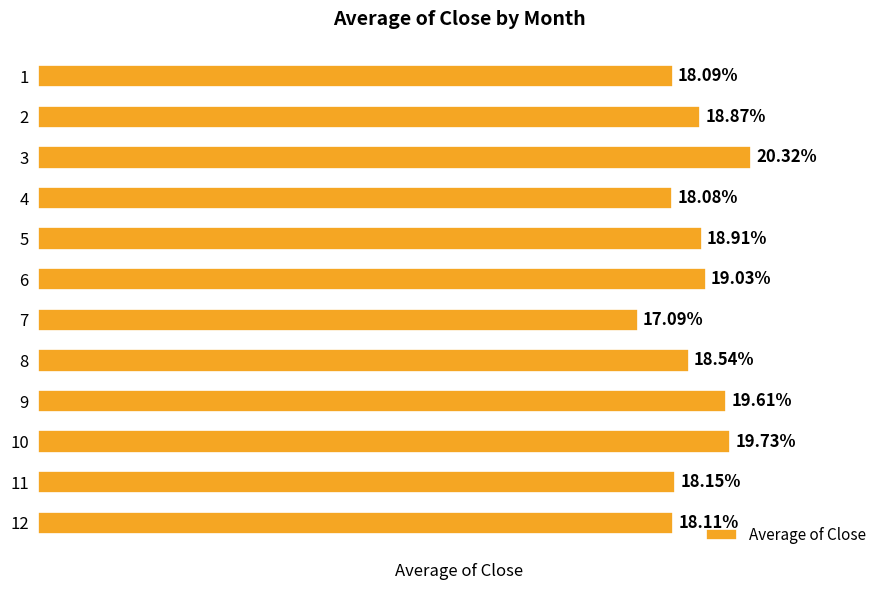

Are the bars horizontal?

Yes